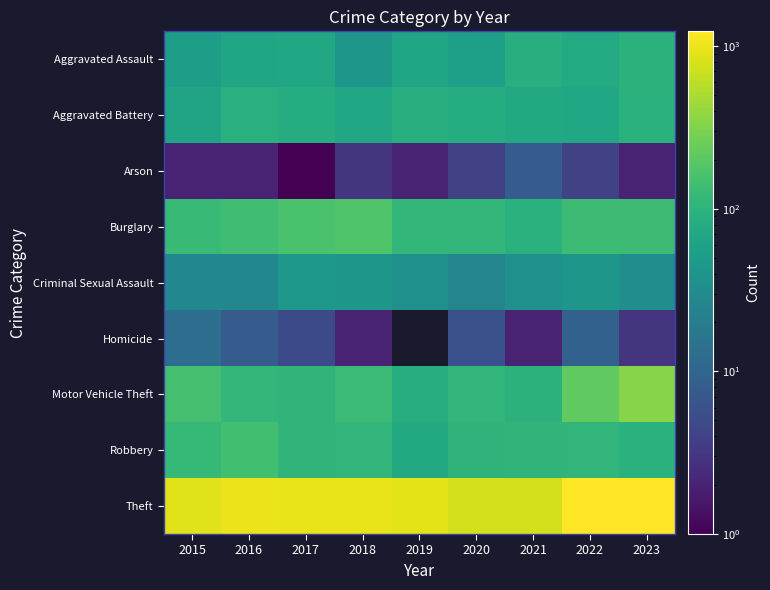

Rank the series by their maximum value, from highest to lowest.

Theft, Motor Vehicle Theft, Burglary, Robbery, Aggravated Assault, Aggravated Battery, Criminal Sexual Assault, Homicide, Arson